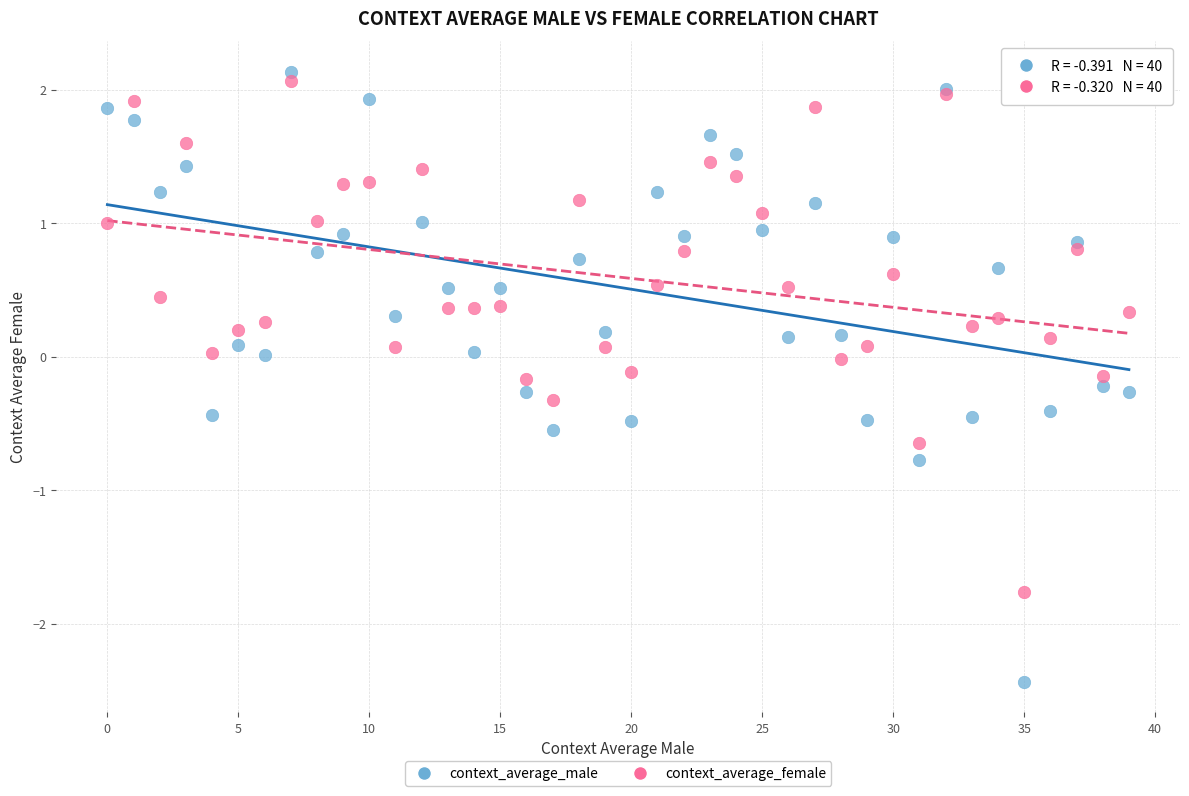

Which series contains the lowest Y value?

context_average_male